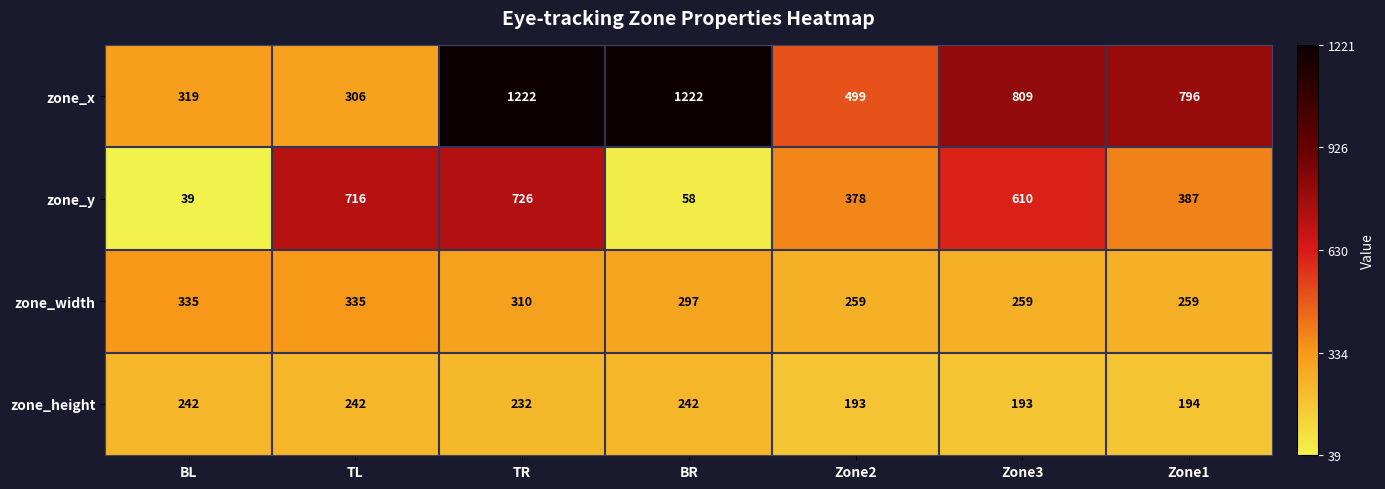

At how many categories does at least one series exceed 592?

5